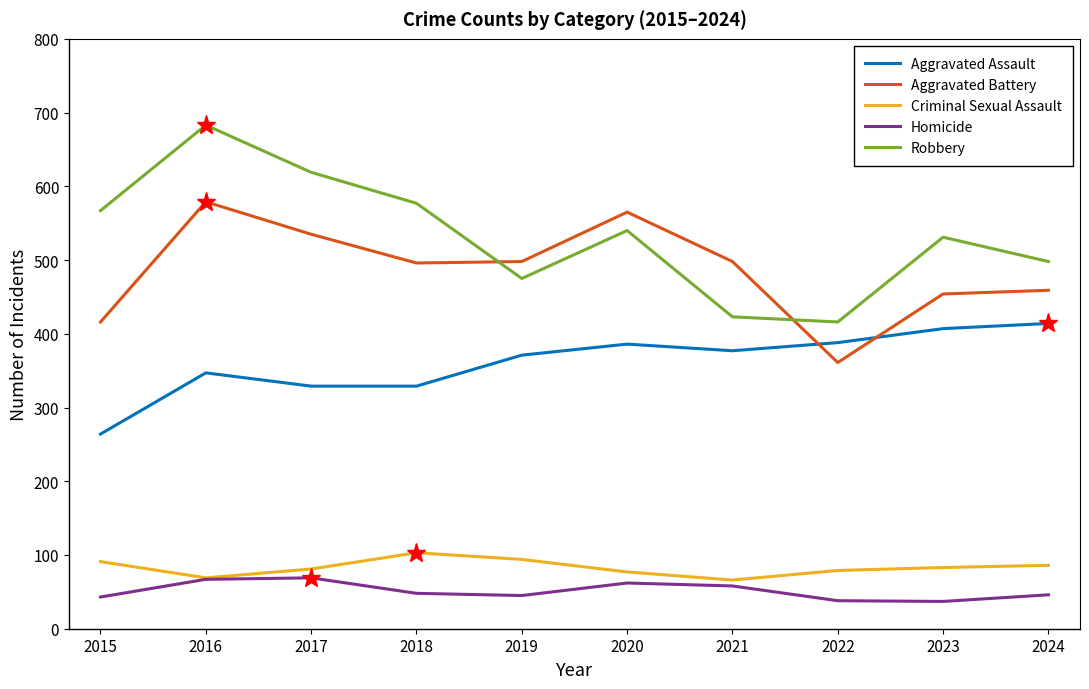

What is the spread (max minus min) of values at 2022?

378